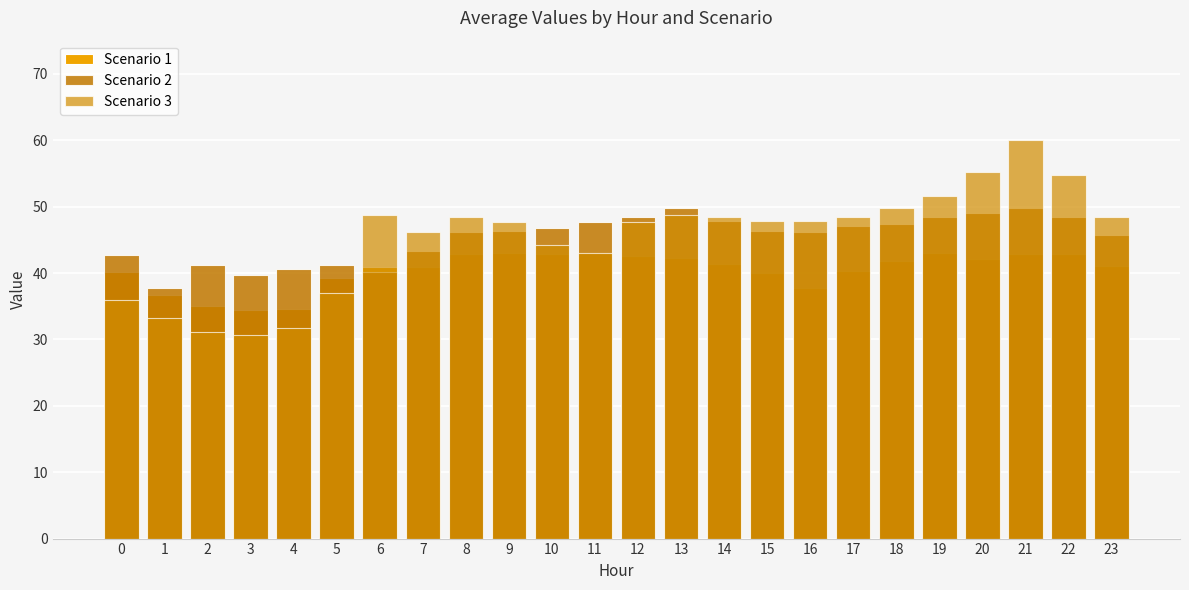

What is the sum of the Scenario 3 values at 14 and 4?

80.1